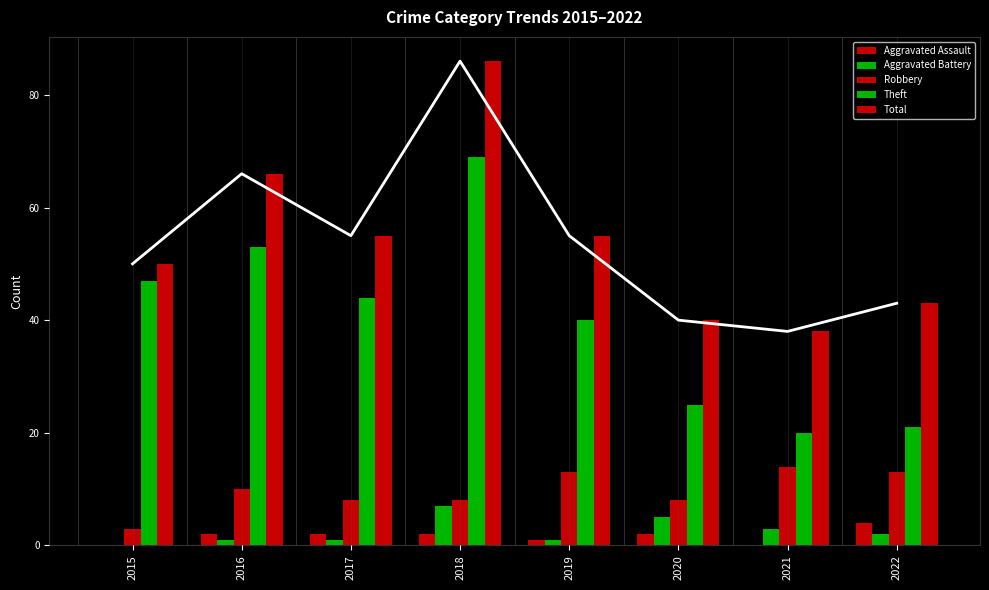

Count the number of data series in this chart.

5